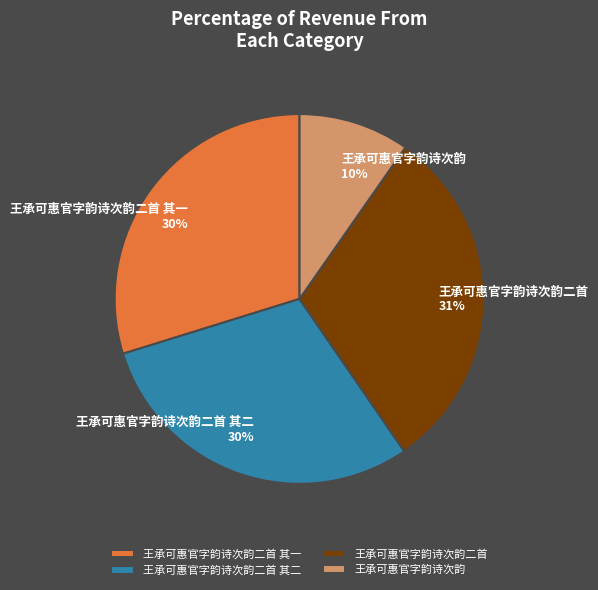

Which slice is the smallest?

王承可惠官字韵诗次韵